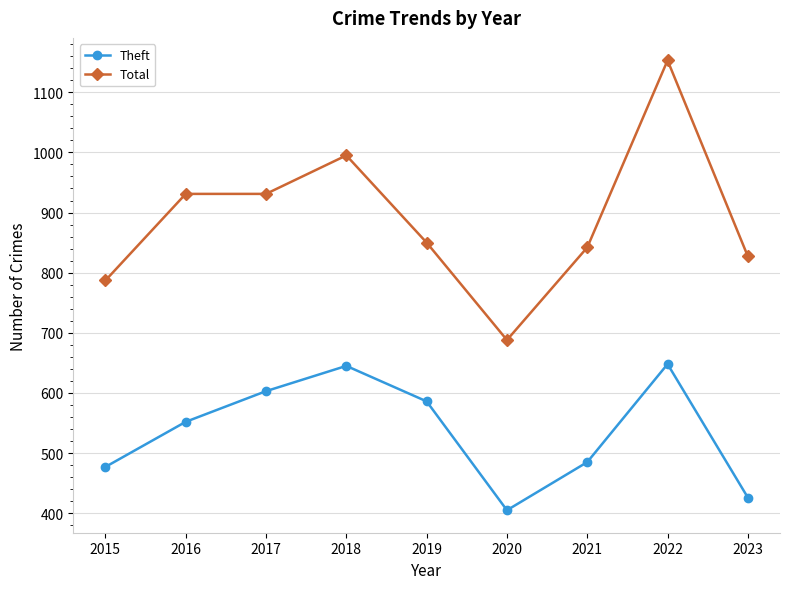

What is the difference between the highest and lowest values at 2017?

328